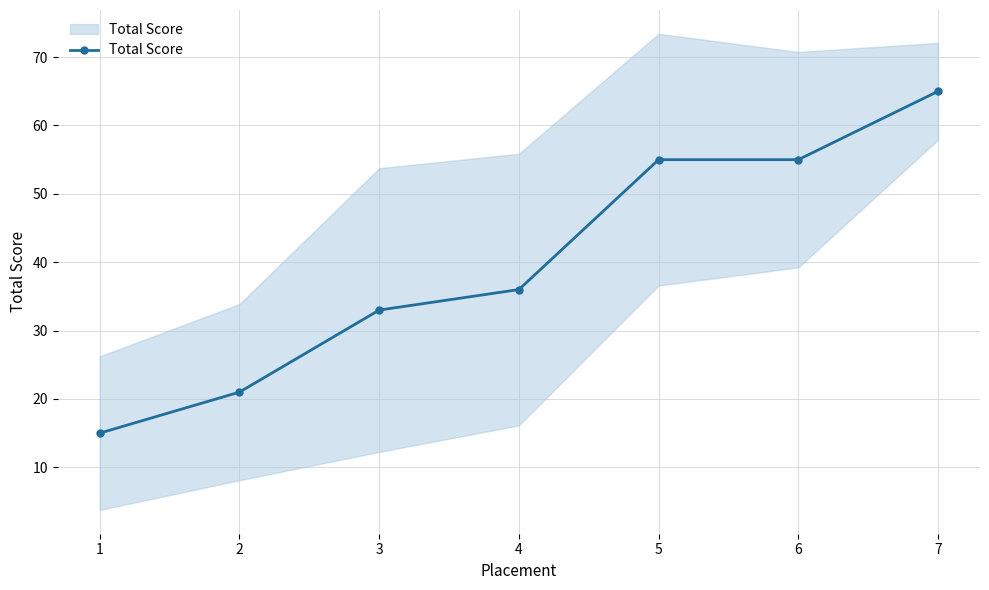

How many values are between 21 and 55?

5